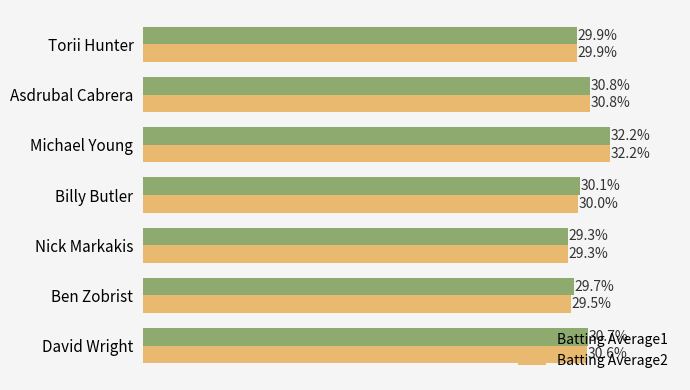

Rank the series by their maximum value, from lowest to highest.

Batting Average1, Batting Average2